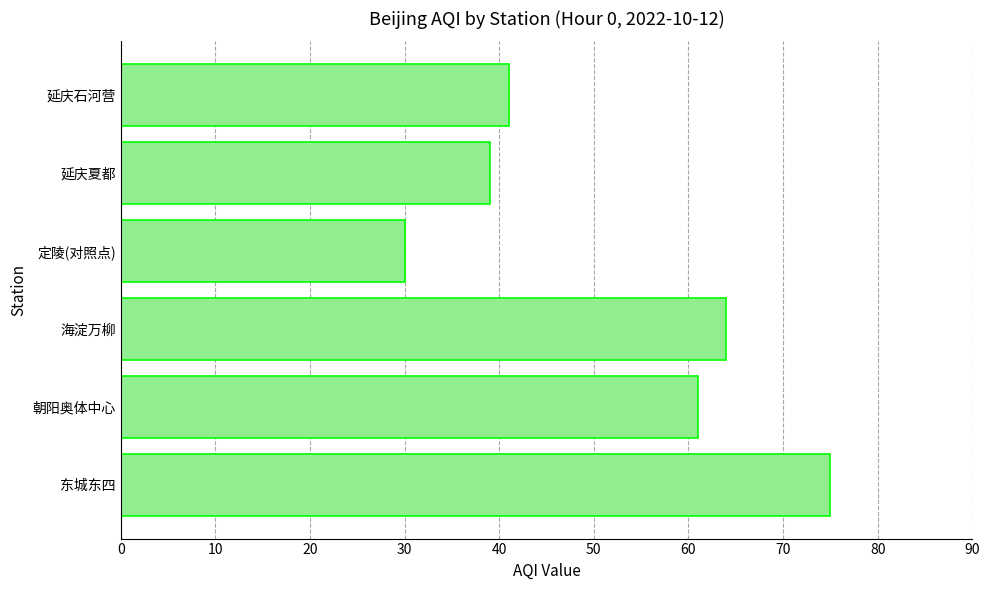

Reading top to bottom, transcribe all the data shown in this chart.

延庆石河营=41	延庆夏都=39	定陵(对照点)=30	海淀万柳=64	朝阳奥体中心=61	东城东四=75